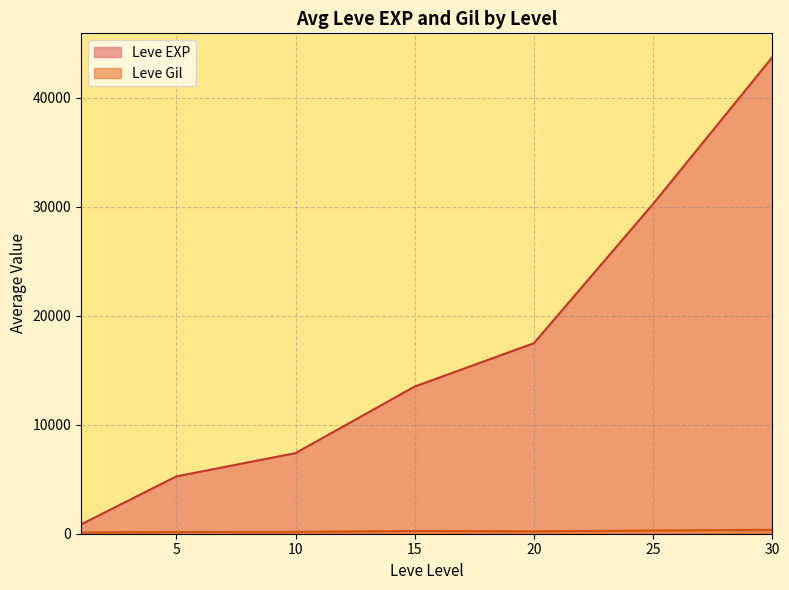

Where is Leve EXP nearest to the value 34050?

25